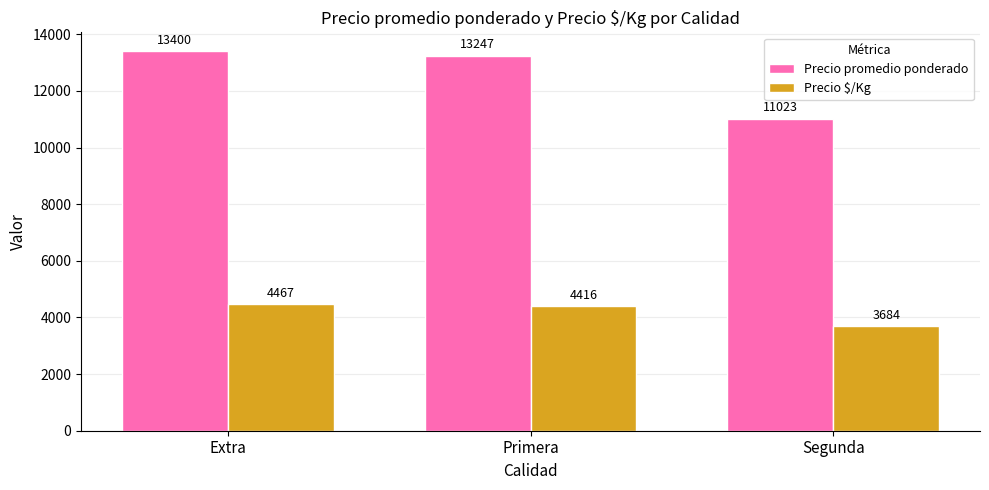

At which category does the chart reach its minimum across all series?

Segunda